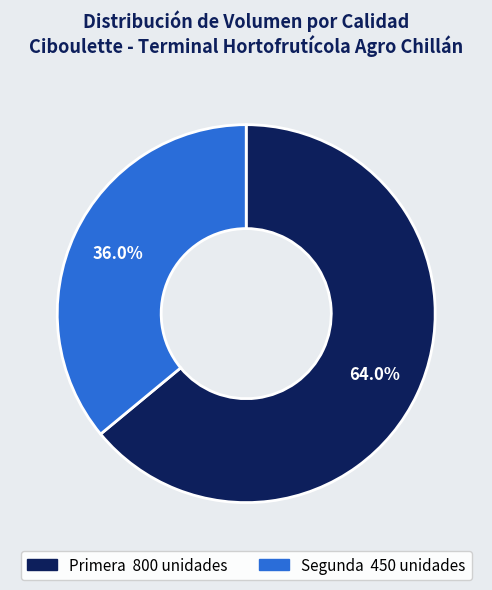

Which slice is the smallest?

Segunda